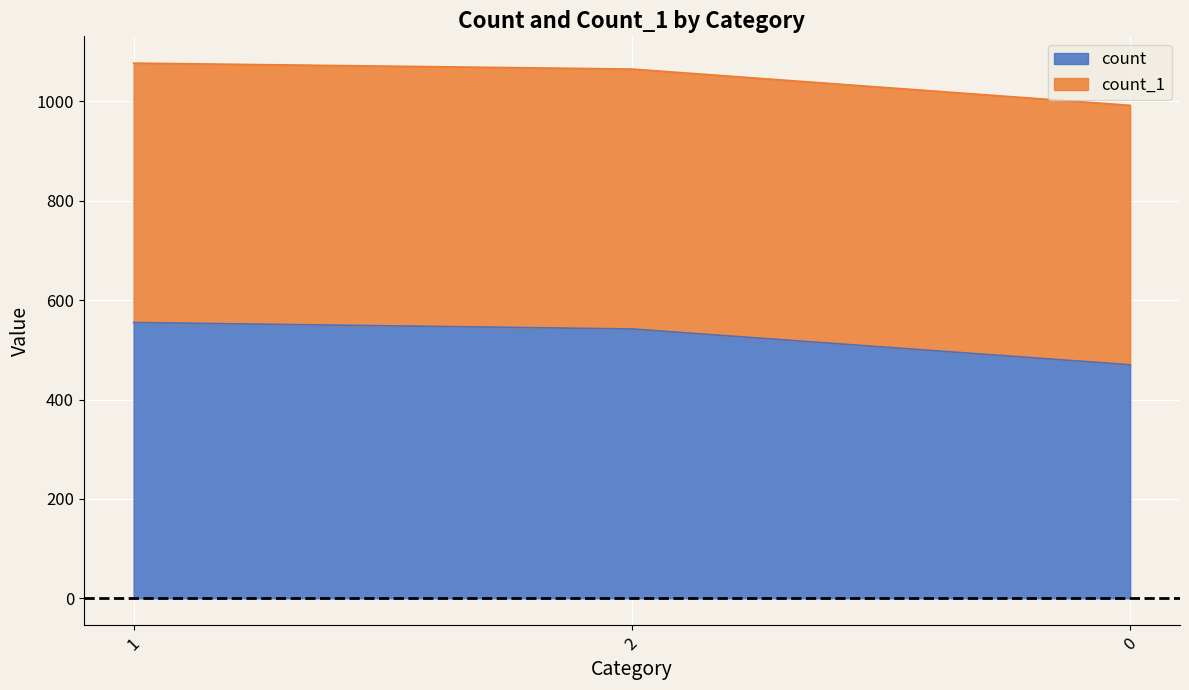

What is the difference between the maximum and minimum values?

85